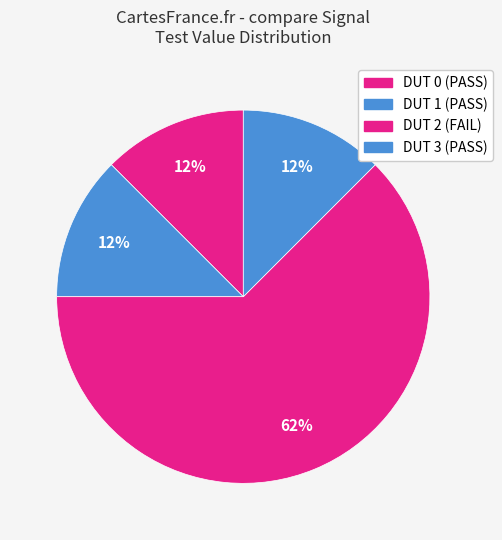

How many slices are in this pie chart?

4